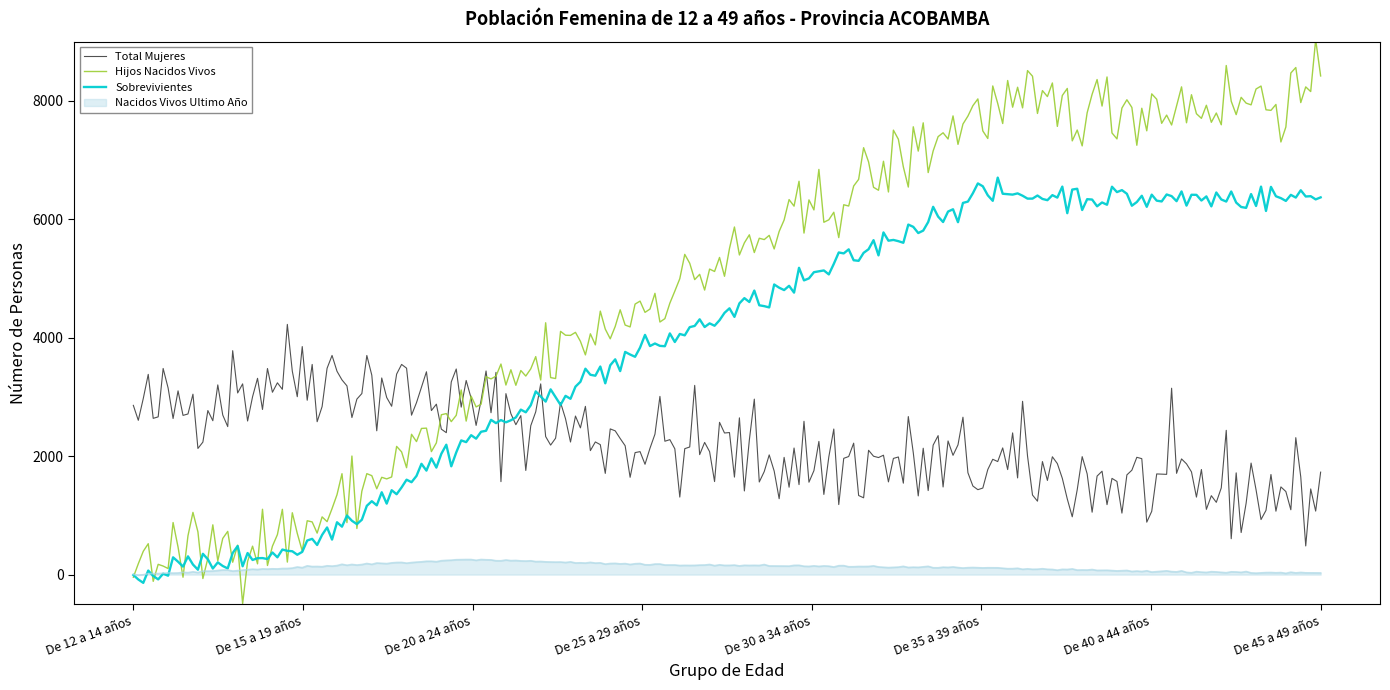

True or false: Nacidos Vivos Ultimo Año and Total Mujeres cross at least once.

False